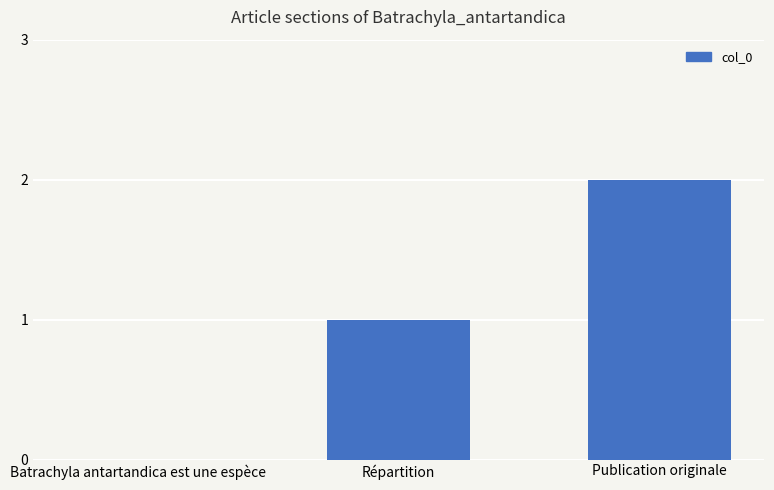

How many values are between 0 and 2?

3